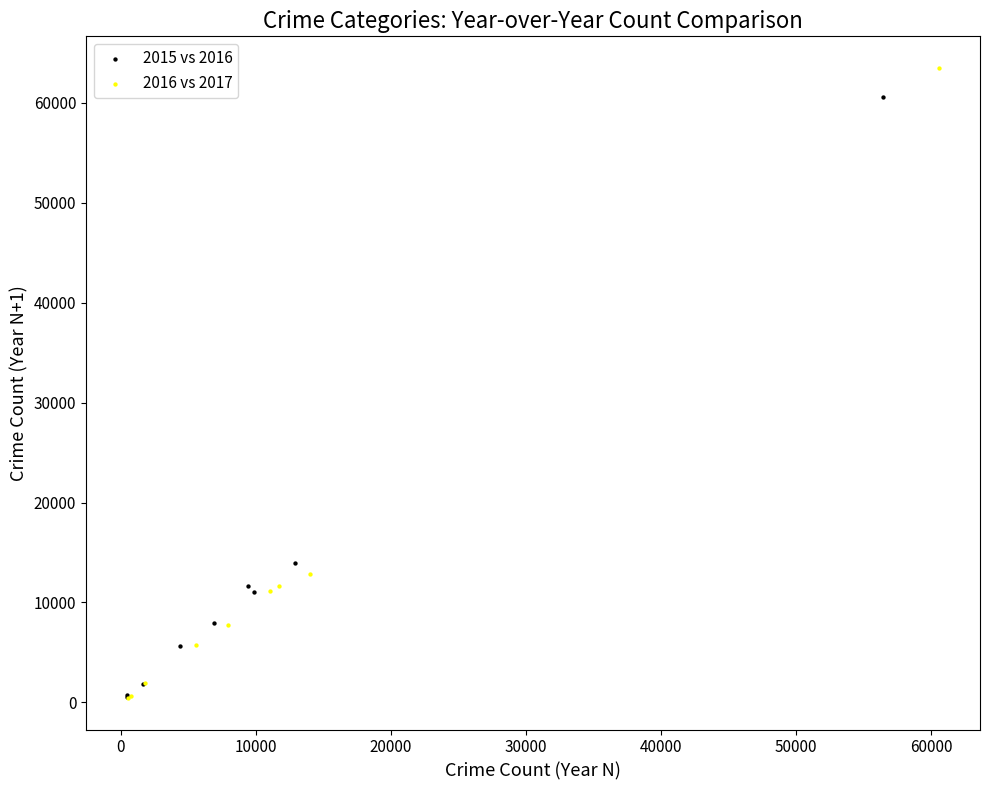

Which series has the widest spread of Y values?

2016 vs 2017